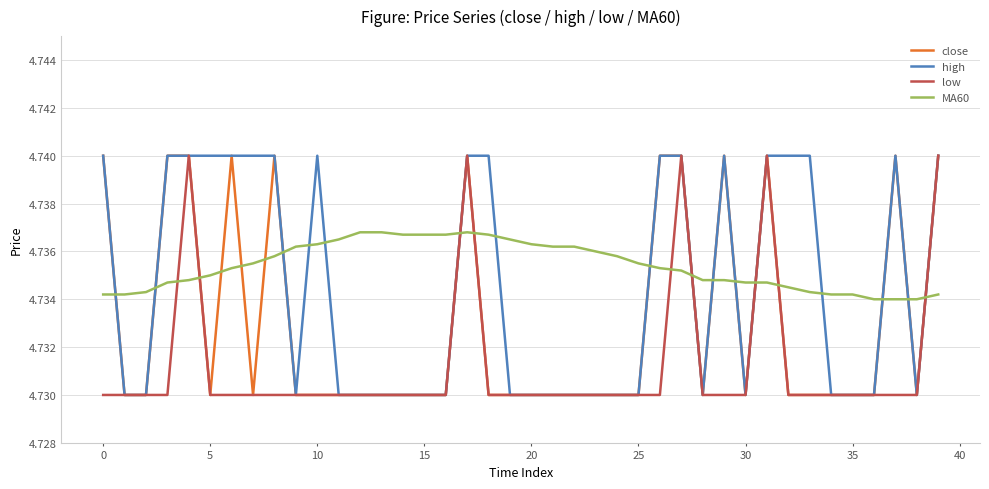

List the series in order of their overall mean, highest first.

MA60, high, close, low